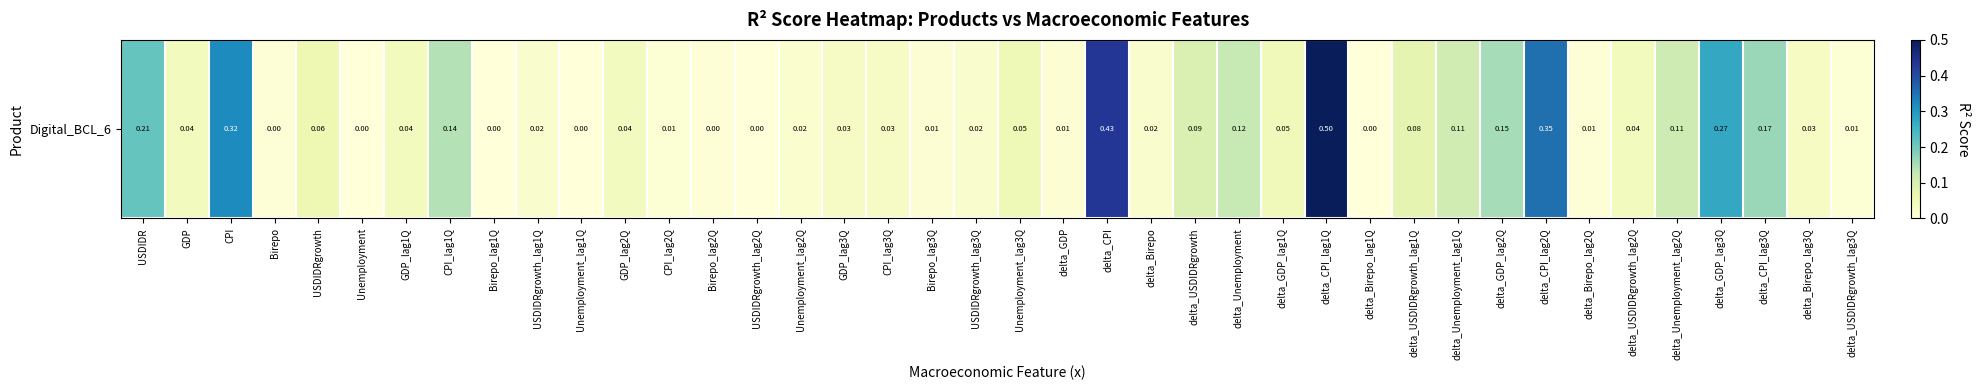

What is the change in value from delta_Unemployment_lag1Q to delta_USDIDRgrowth_lag2Q?

-0.1